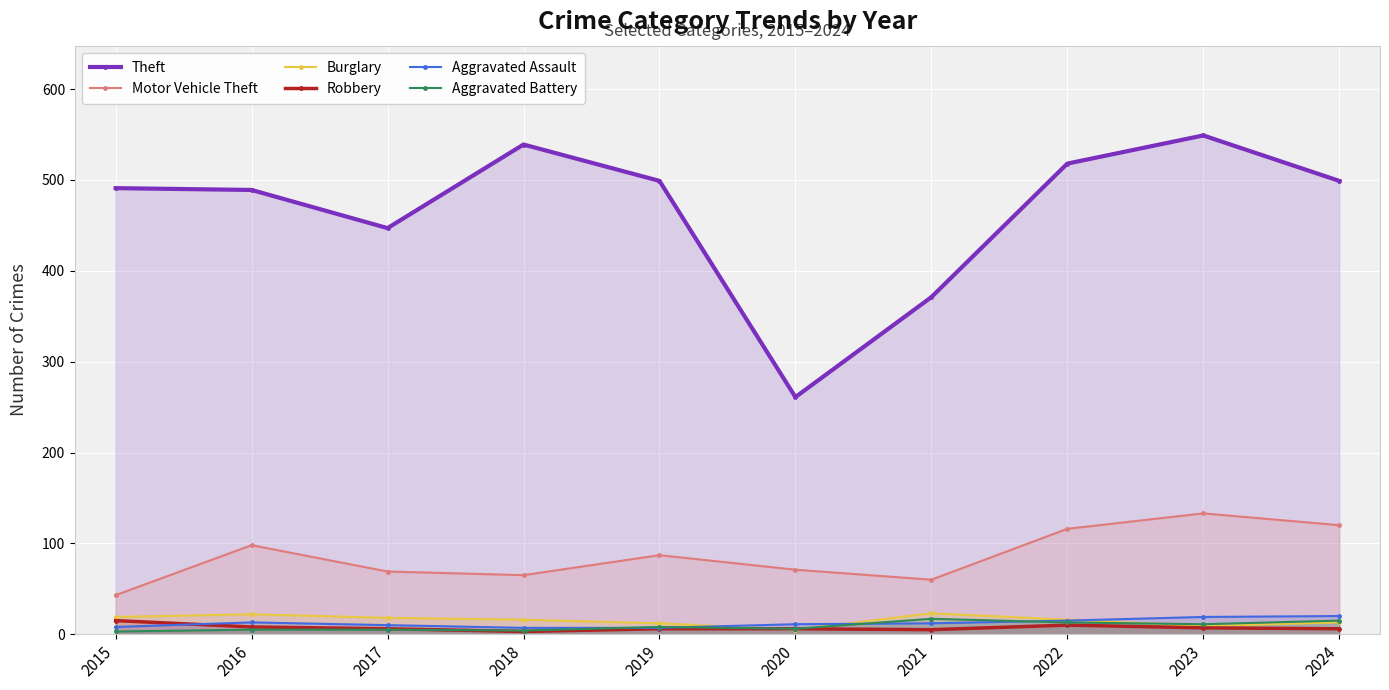

Rank the categories by Burglary value from lowest to highest.

2020, 2023, 2019, 2024, 2018, 2022, 2017, 2015, 2016, 2021